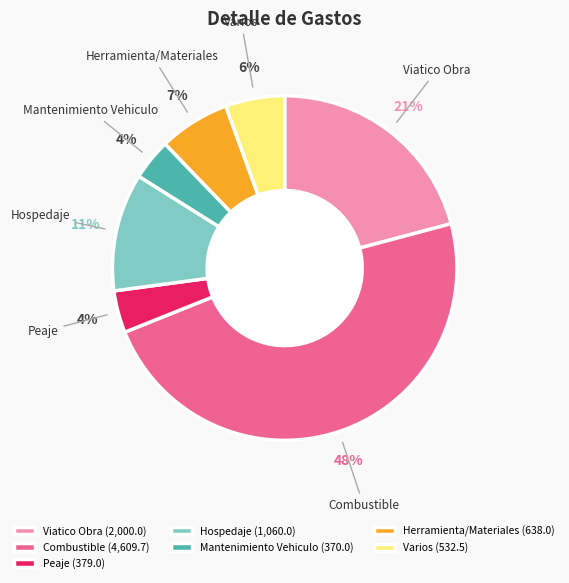

True or false: Hospedaje accounts for 24% of the total.

False